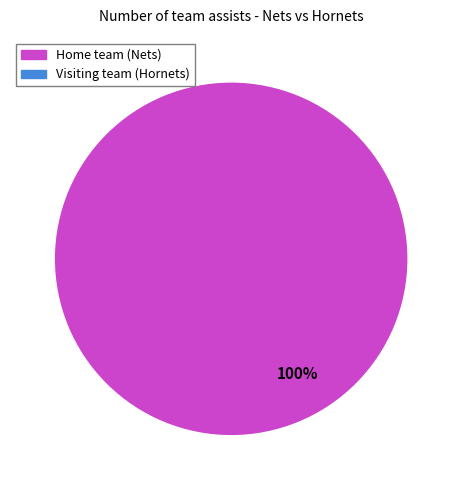

Is there a majority slice in this chart?

Yes